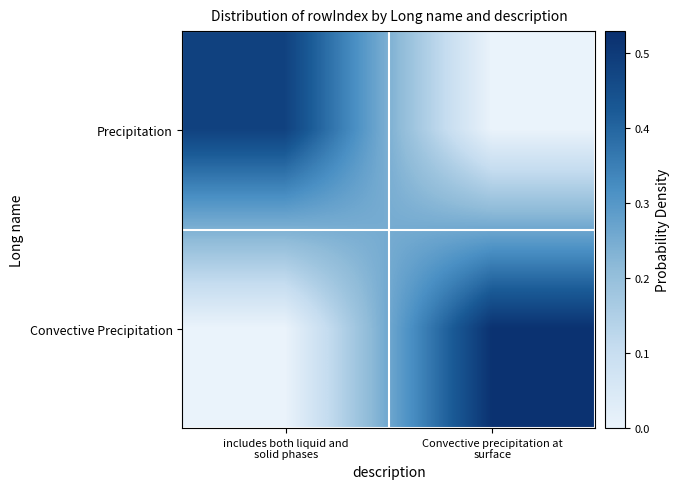

Which series has the largest total across all categories?

Convective Precipitation